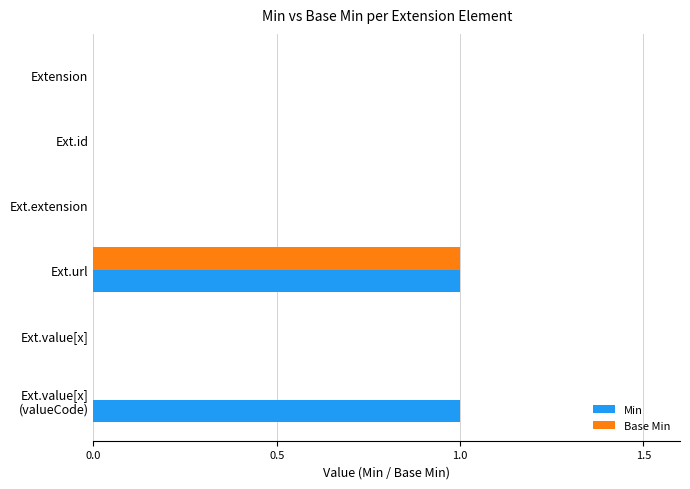

The value of Min at Extension is 1. True or false?

False